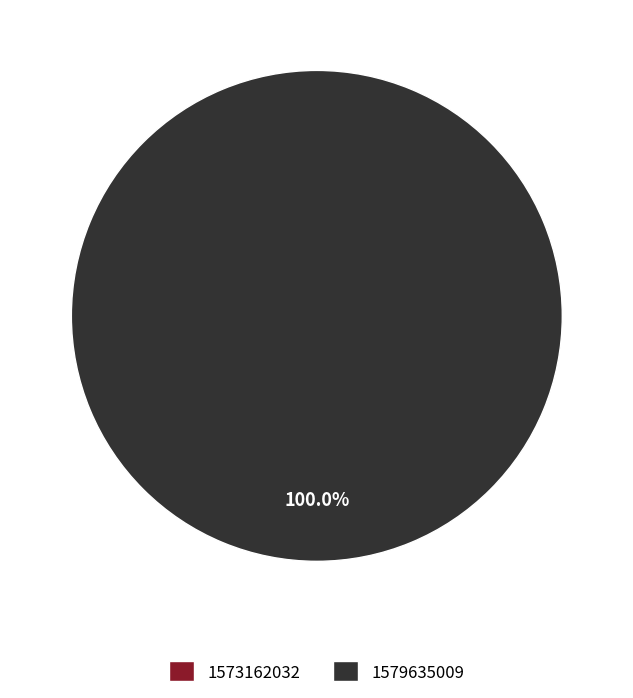

Which has a higher value, 1579635009 or 1573162032?

1579635009